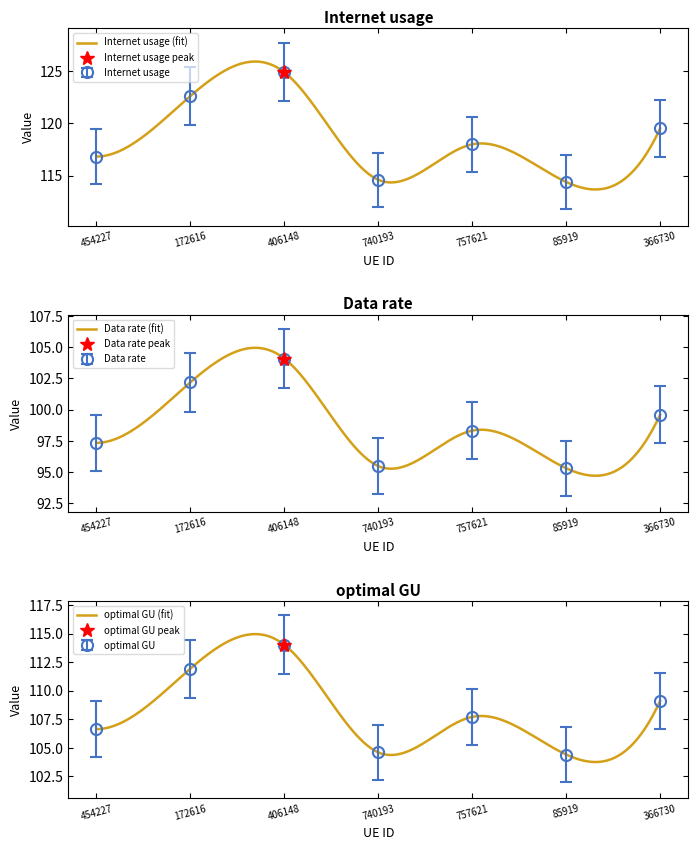

What are all the series names shown in the legend?

Internet usage, Data rate, optimal GU